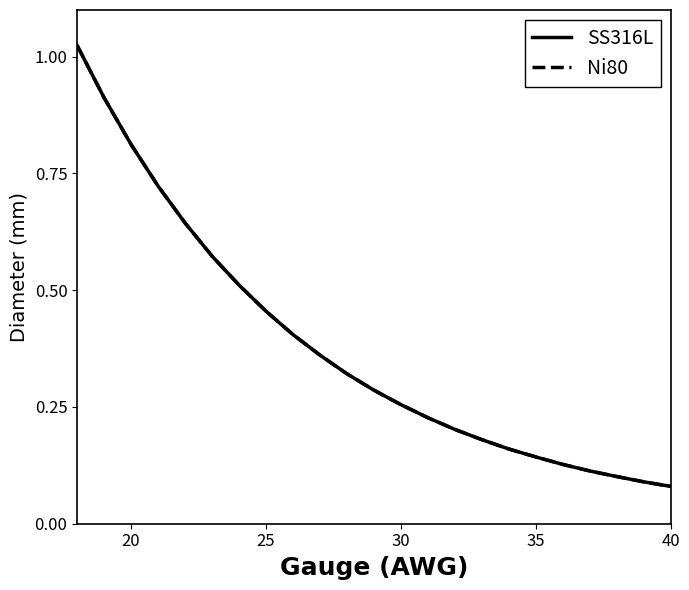

Does the chart display data point markers on the line(s)?

No